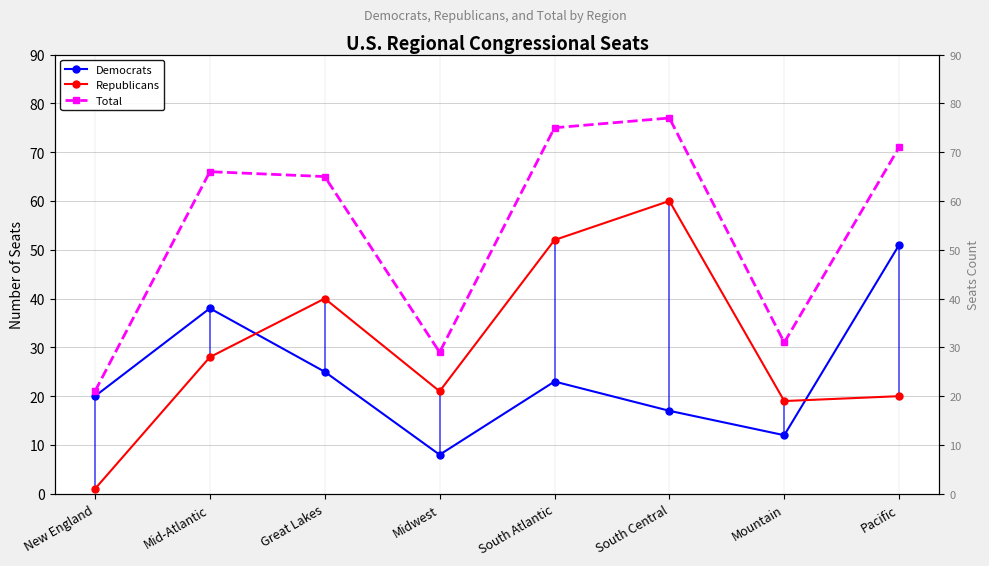

How many data points does each series have?

8